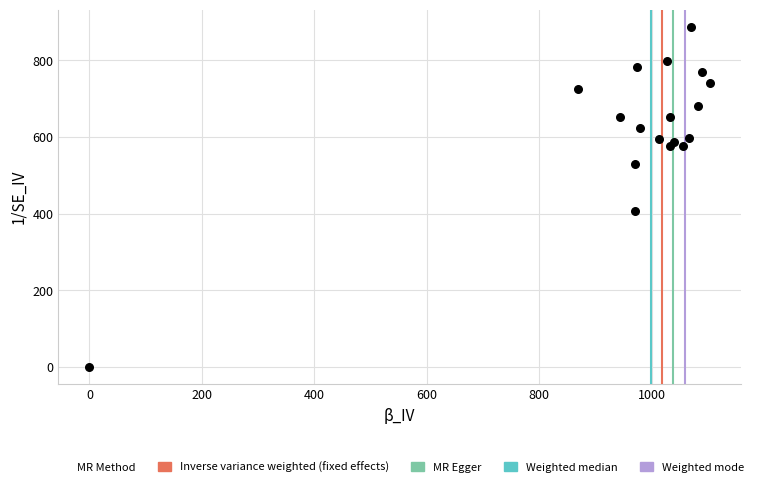

What Y value in the scatter plot is closest to 443?

408.4